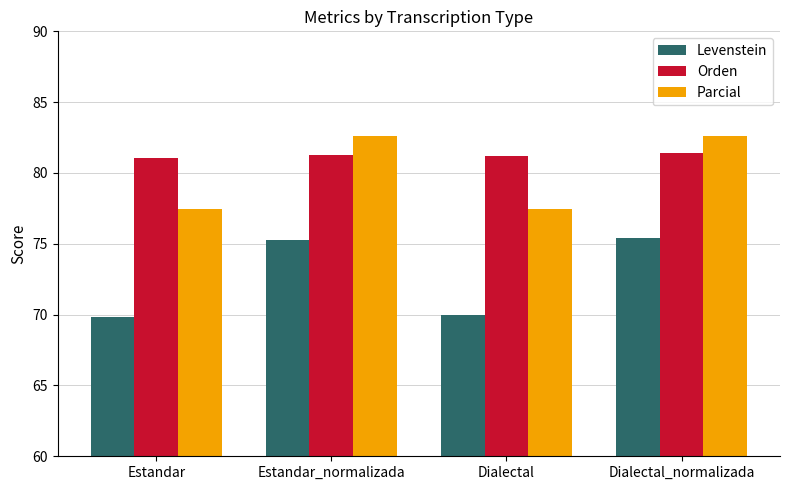

What is the average value of the Levenstein series?

72.6